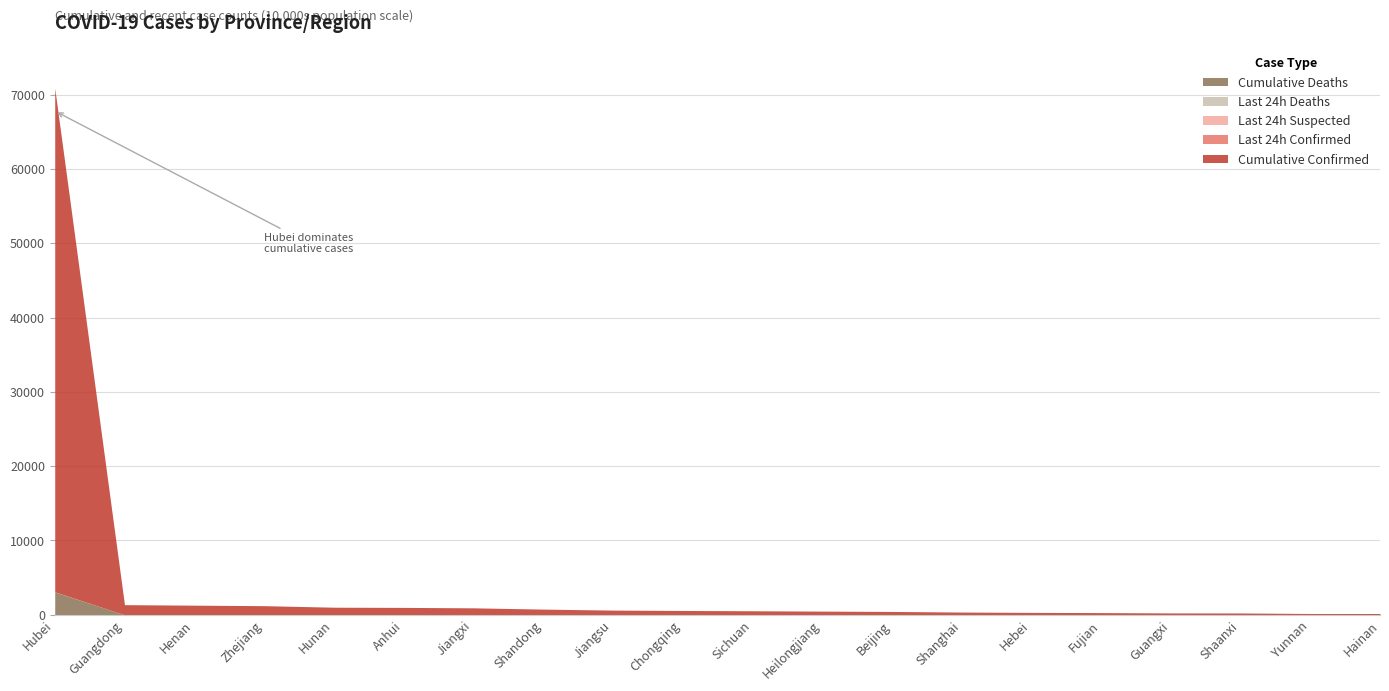

Does the chart have visible grid lines?

Yes